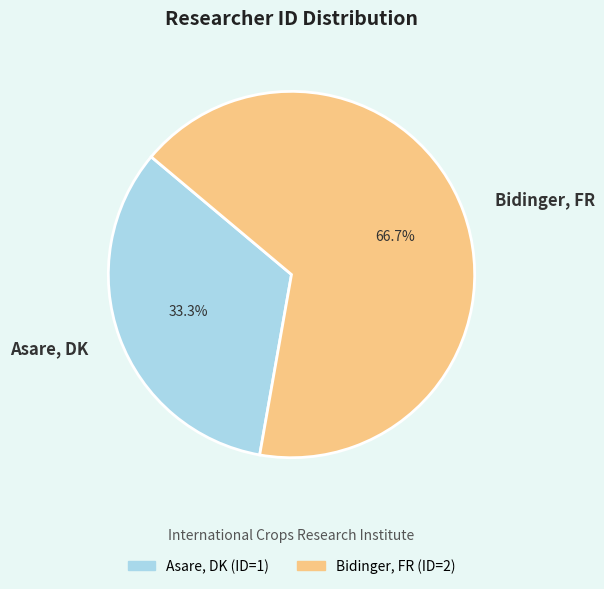

Rank the categories by value from lowest to highest.

Asare, DK, Bidinger, FR